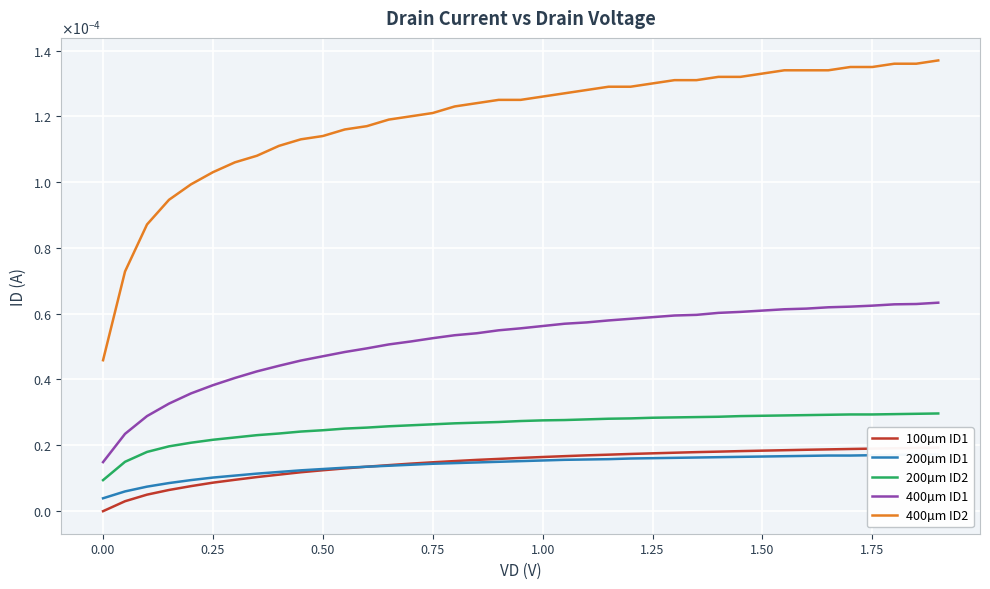

List the series in order of their peak value, lowest first.

200µm ID1, 100µm ID1, 200µm ID2, 400µm ID1, 400µm ID2